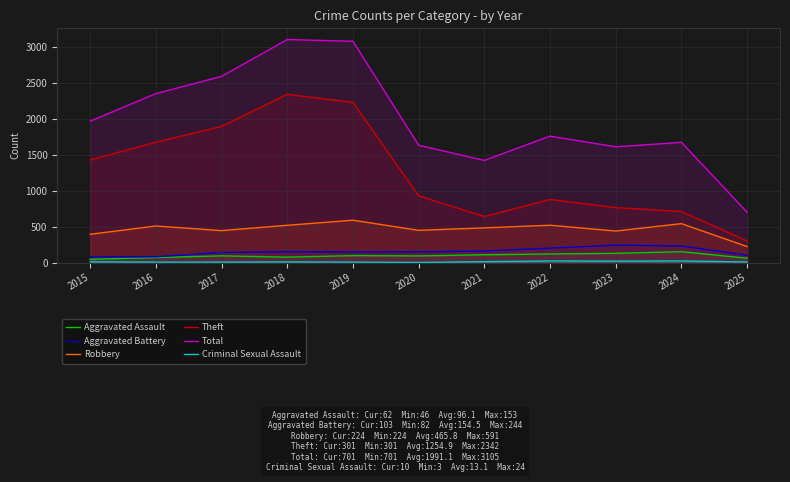

What is the spread (max minus min) of values at 2021?

1409